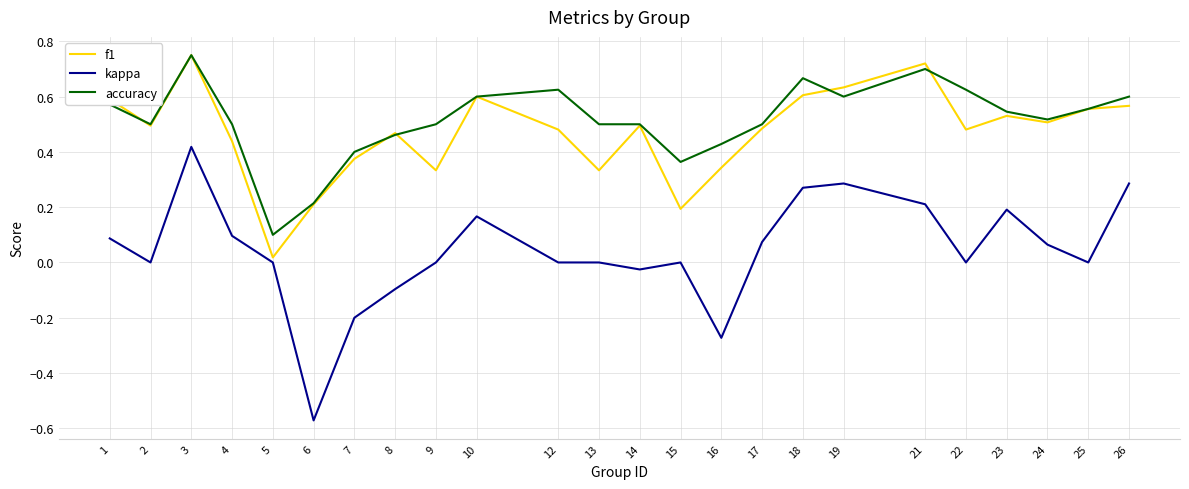

Is the value of accuracy at 24 greater than the value of kappa at 26?

Yes